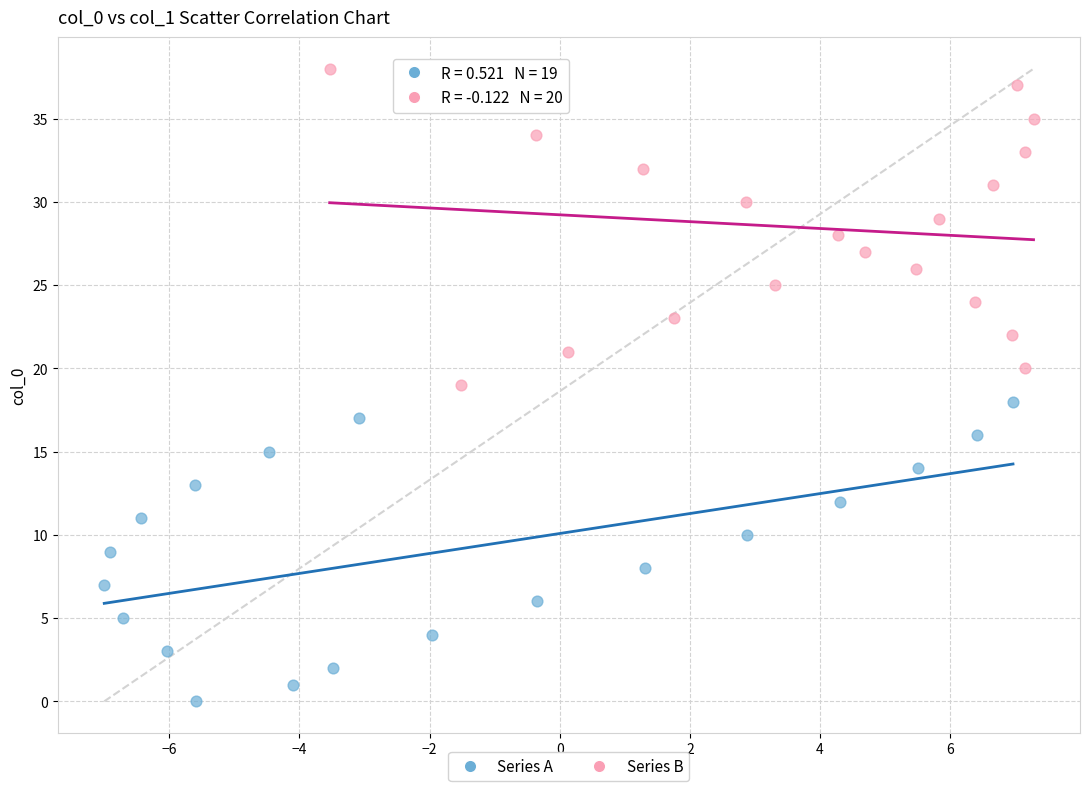

Which series contains the highest Y value?

Series B